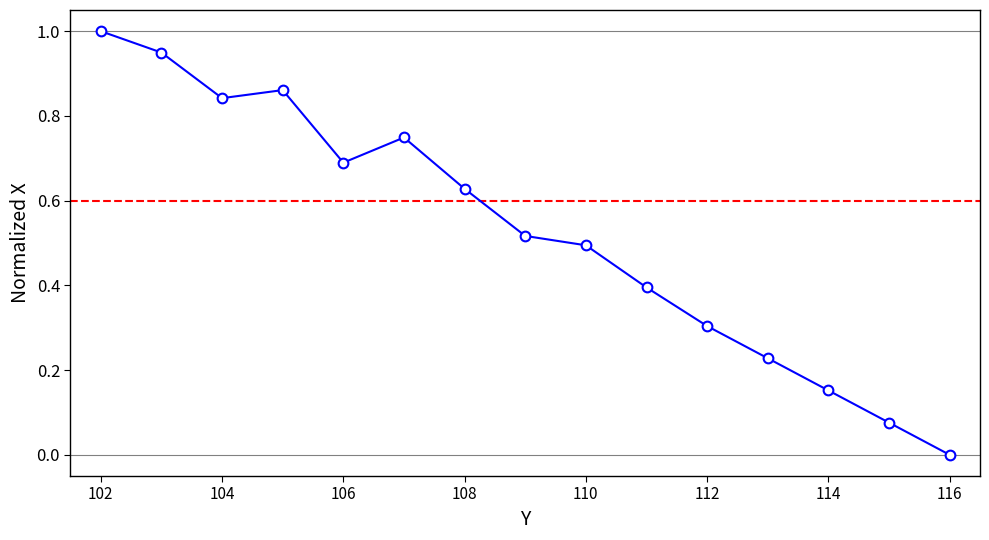

What is the maximum value shown in the chart?

1.0